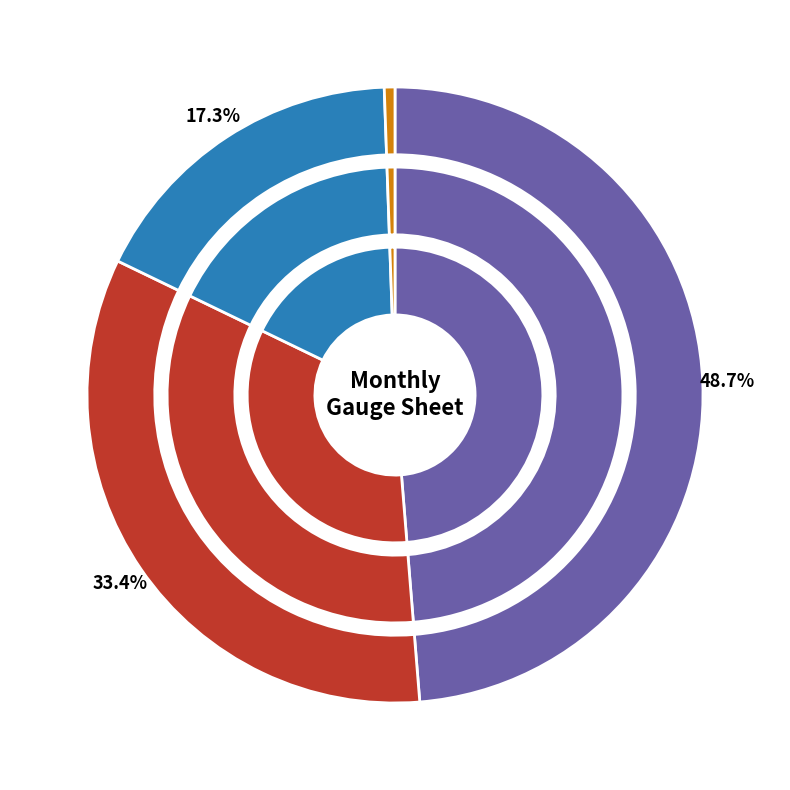

Does 26 account for over 50% of the chart?

No